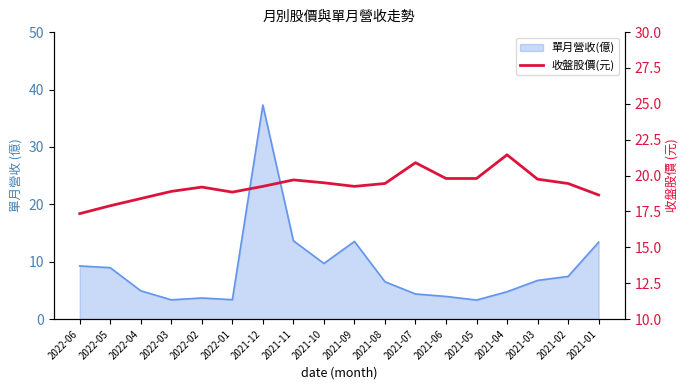

At which category does the data reach its first local peak?

2022-02